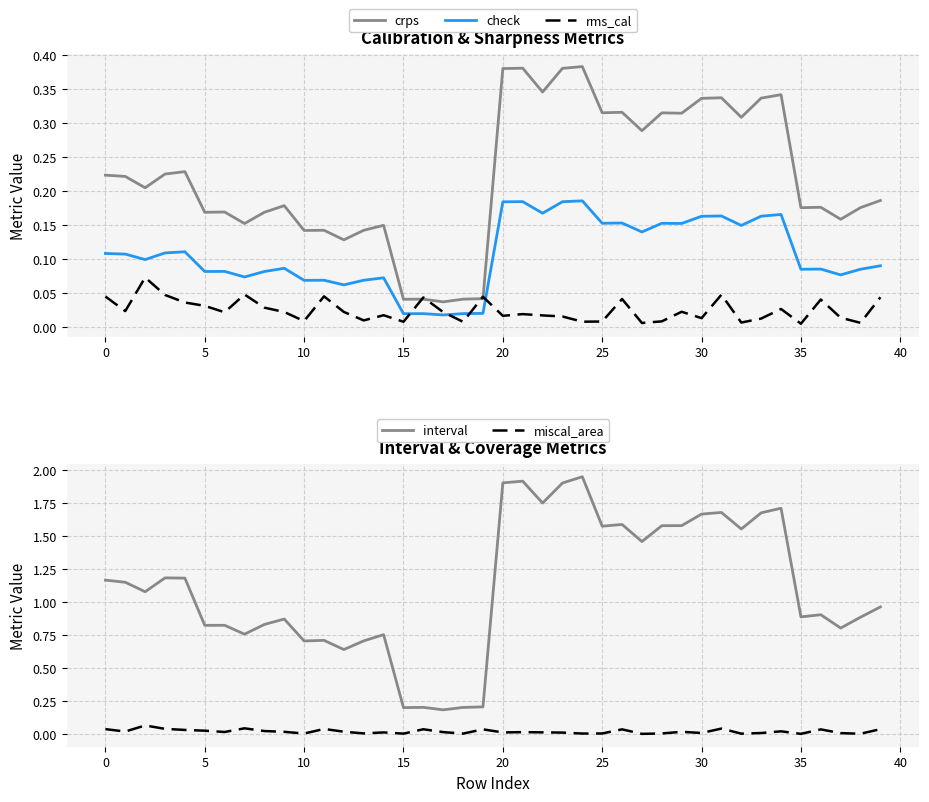

What is the label of the 20th point from the left?

19